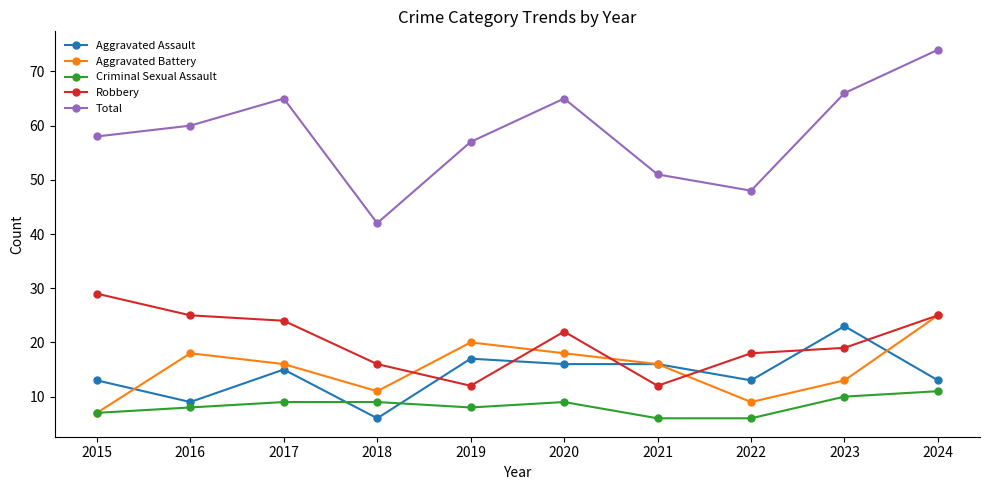

True or false: Total and Criminal Sexual Assault intersect in this chart.

False